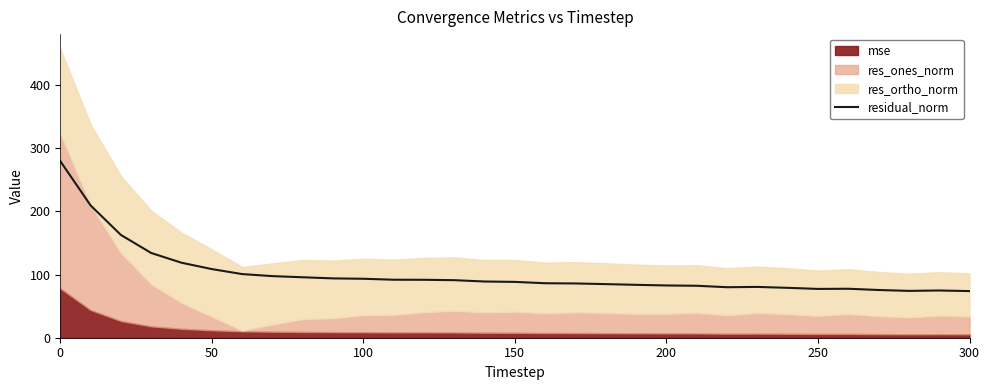

What is the lowest value of the residual_norm series?

73.8